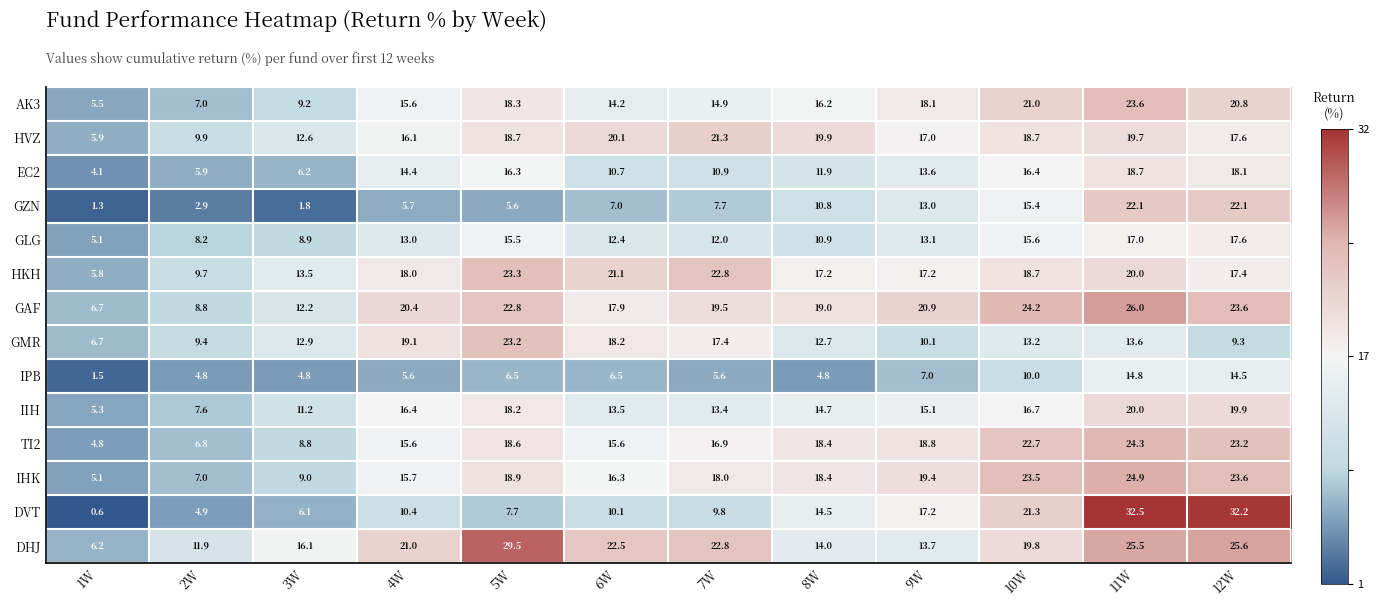

Rank the categories by IIH value from lowest to highest.

1W, 2W, 3W, 7W, 6W, 8W, 9W, 4W, 10W, 5W, 12W, 11W